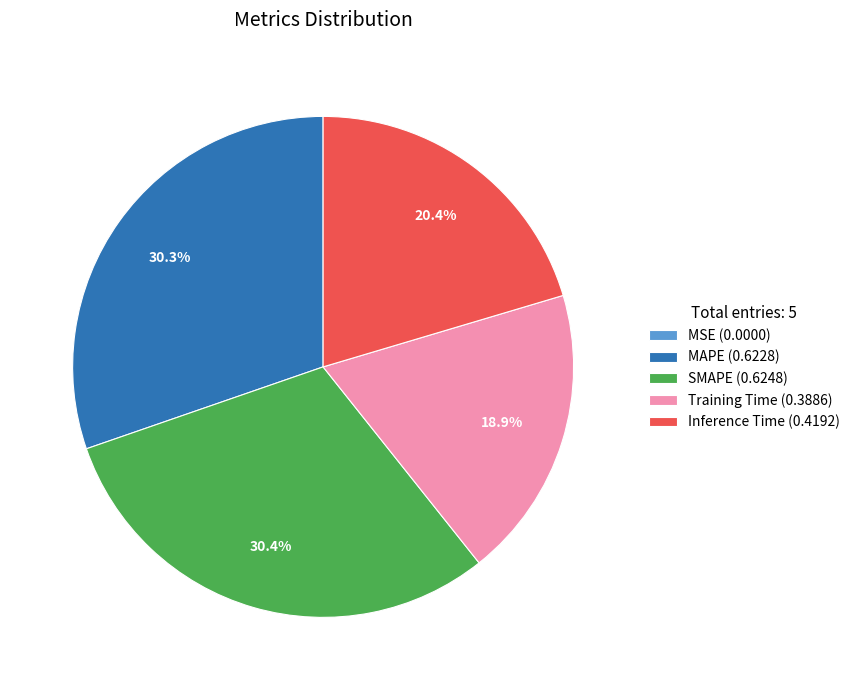

Do Inference Time and Training Time together represent more than half of the pie?

No